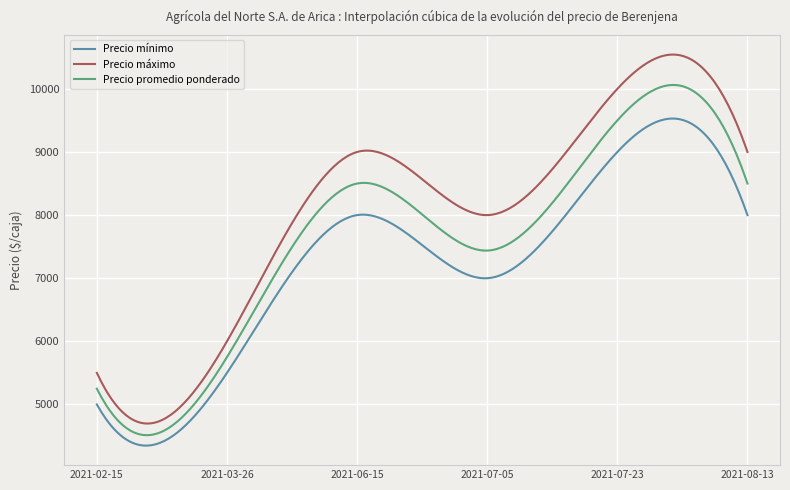

True or false: Precio máximo and Precio promedio ponderado intersect in this chart.

False